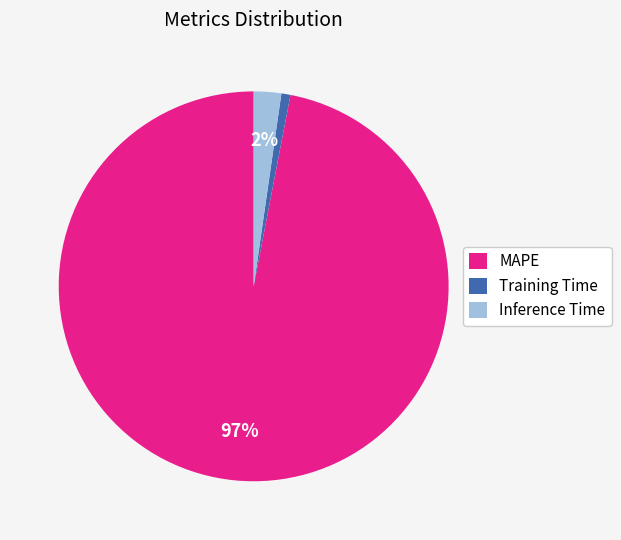

To the nearest percent, what percentage of the pie is MAPE?

97%